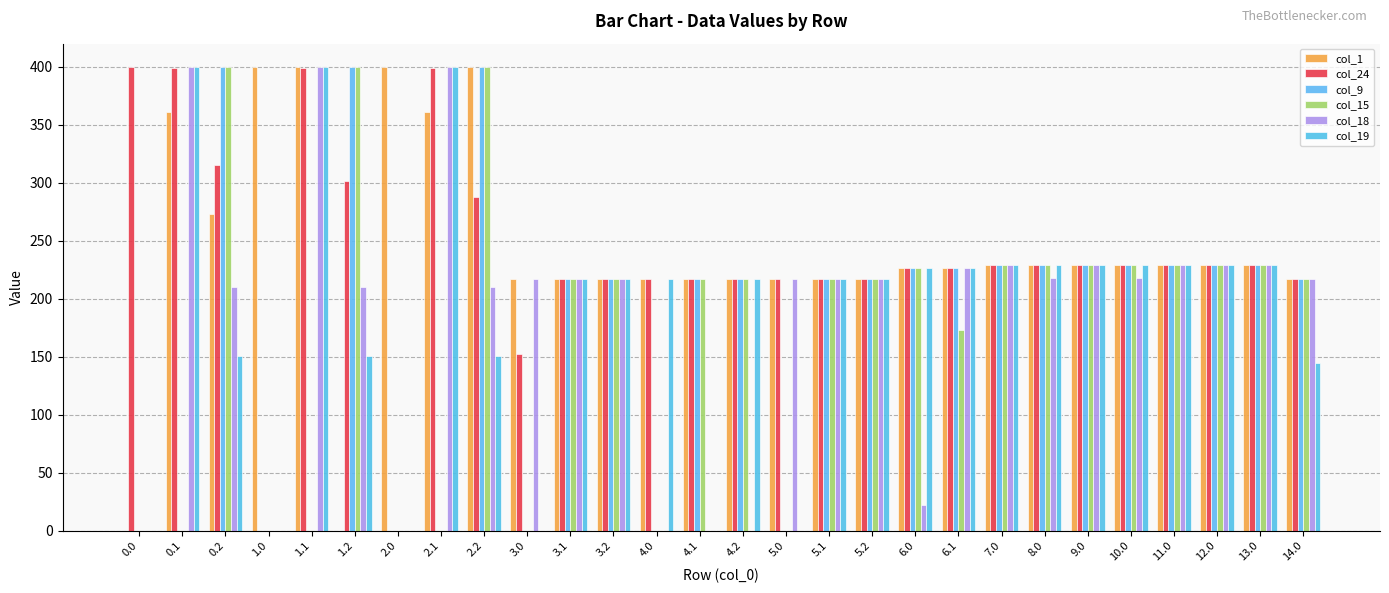

Count the number of data series in this chart.

6